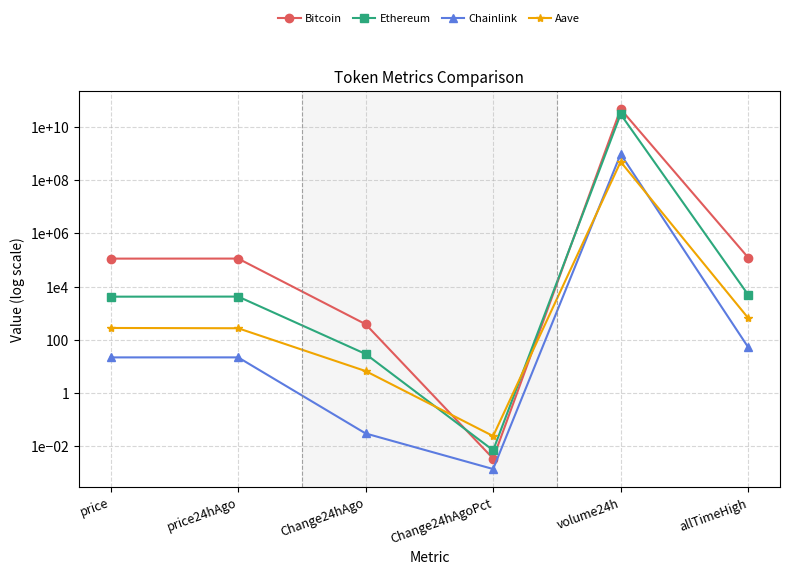

At which label does Aave first exceed 278?

price